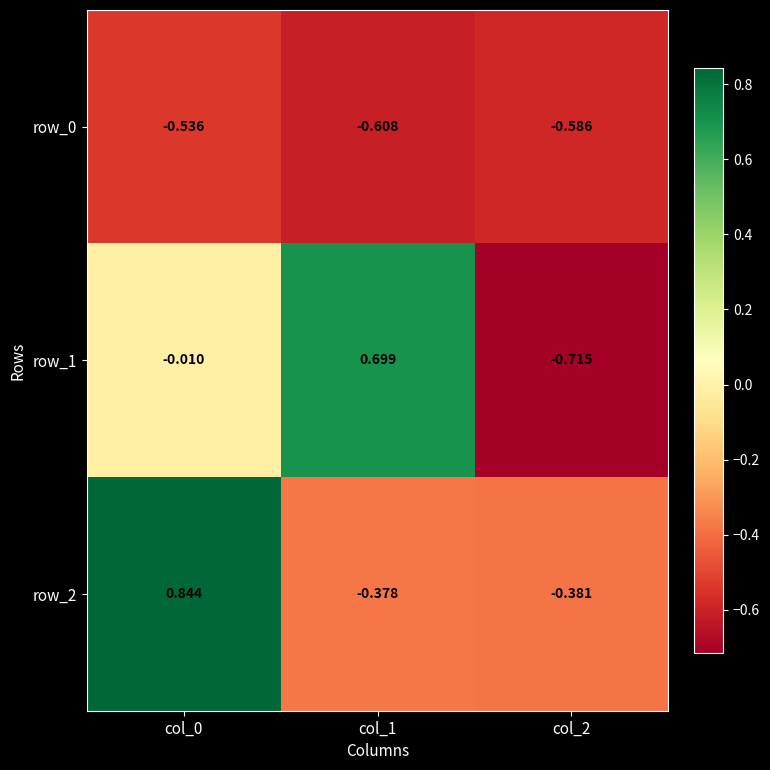

What is the total value across all series at col_0?

0.3